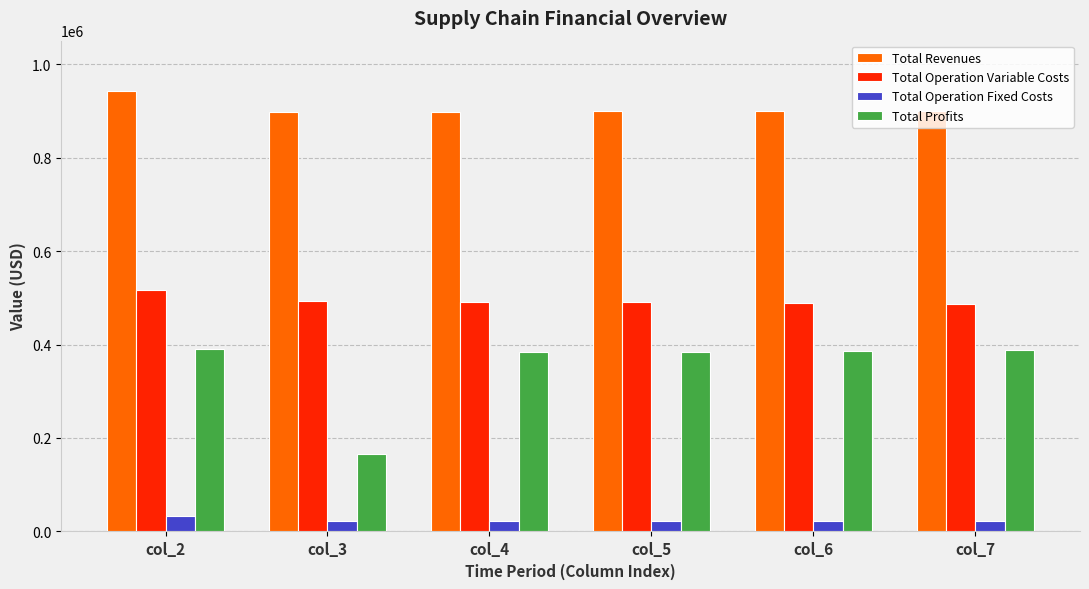

Is the value of Total Revenues at col_7 greater than the value of Total Profits at col_6?

Yes